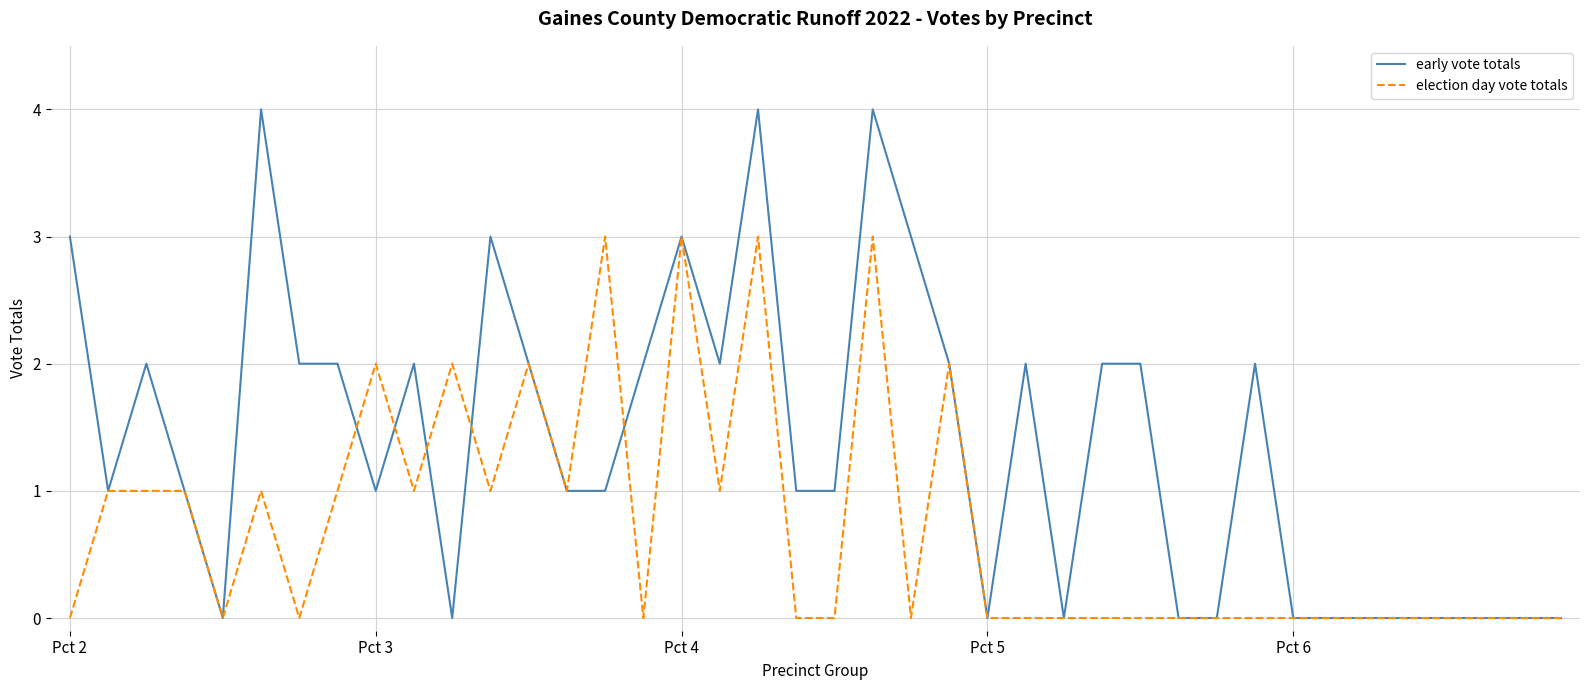

What is the average value of the election day vote totals series?

1